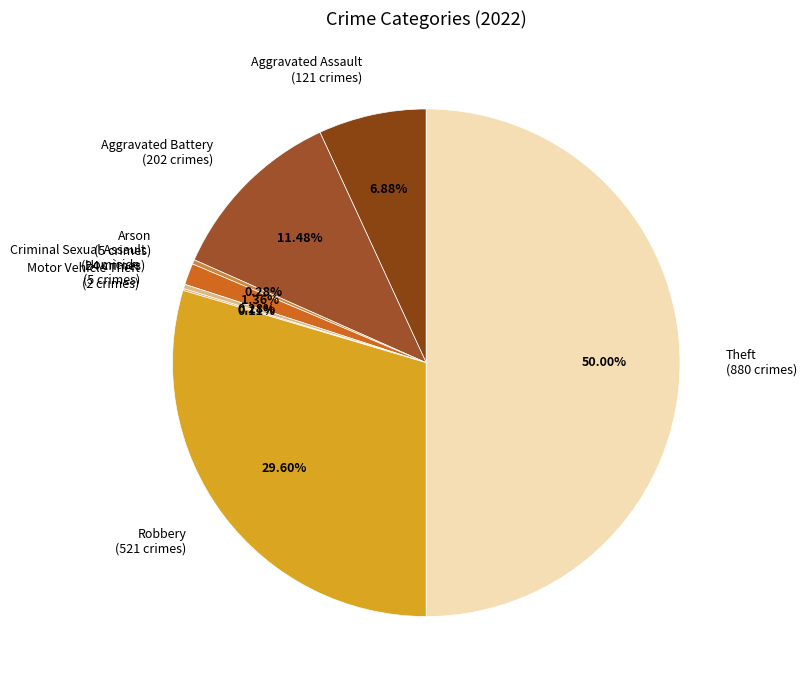

Between Robbery (521 crimes) and Aggravated Battery (202 crimes), which is larger?

Robbery (521 crimes)